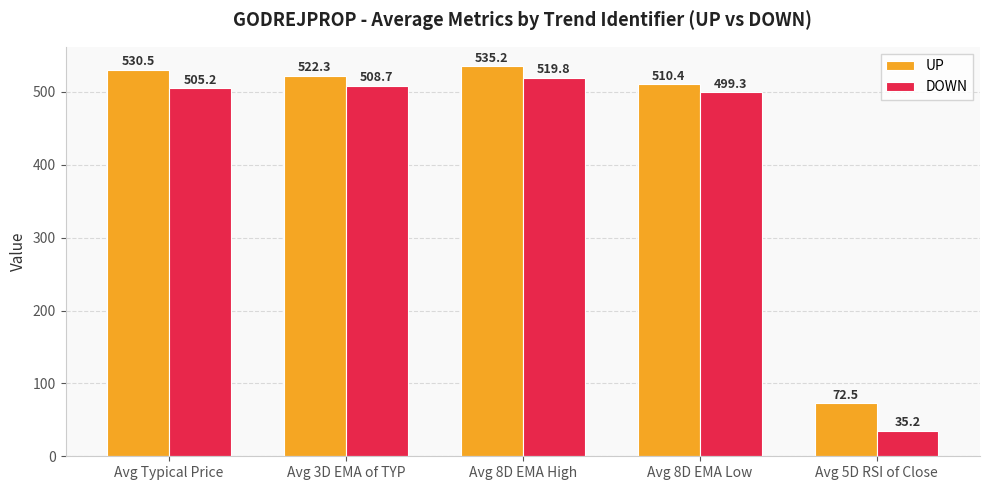

At which category is the sum across all series the highest?

Avg 8D EMA High